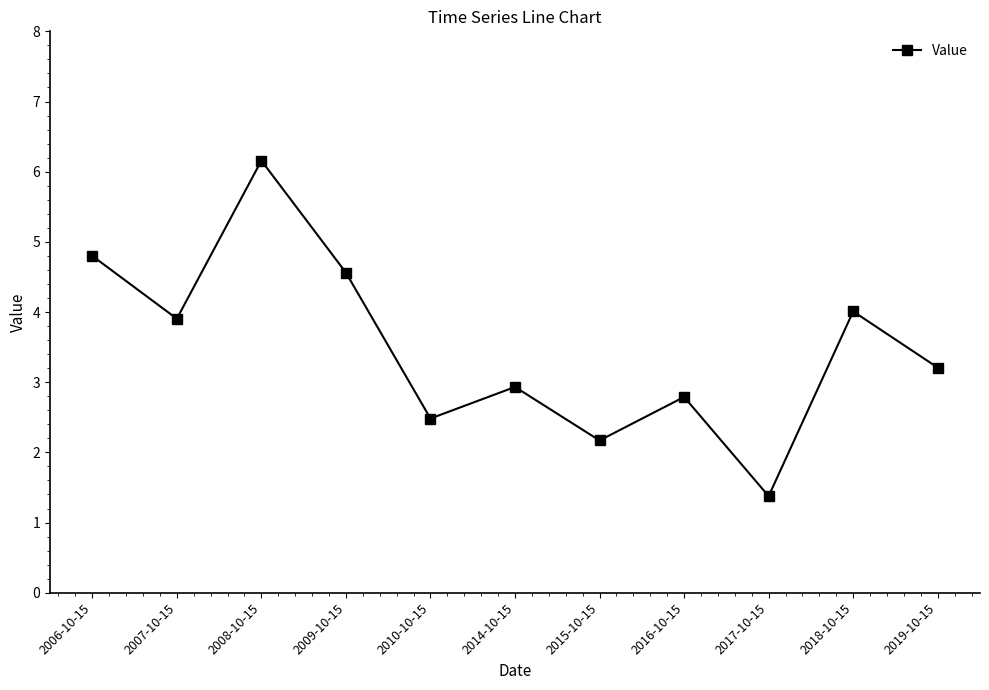

Is it true that the value at 2007-10-15 is 3.9?

True